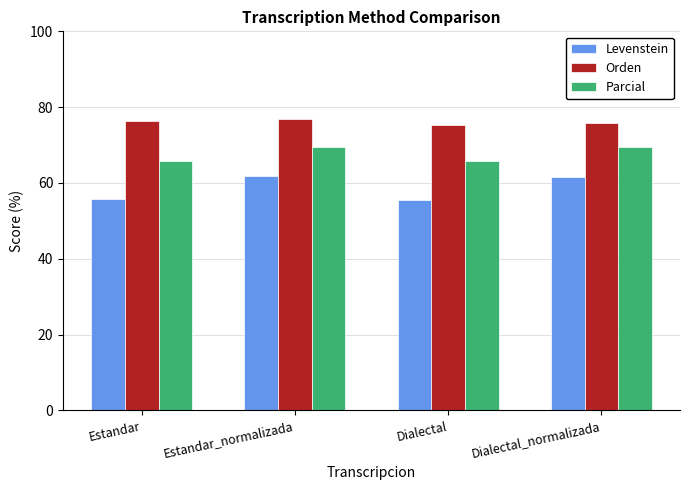

Which series has the largest range (max minus min)?

Levenstein